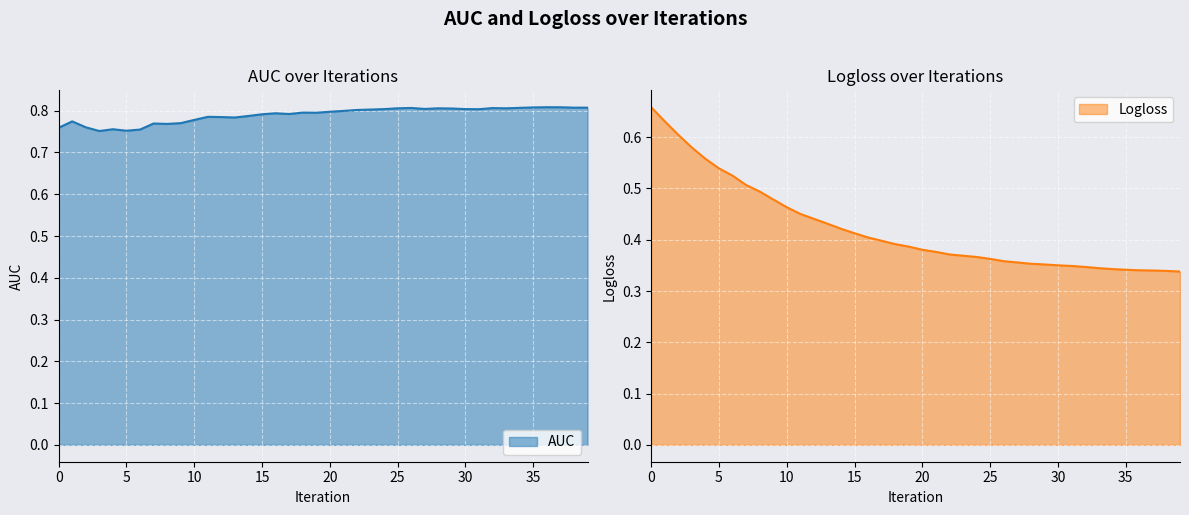

What is the greatest value displayed?

0.8